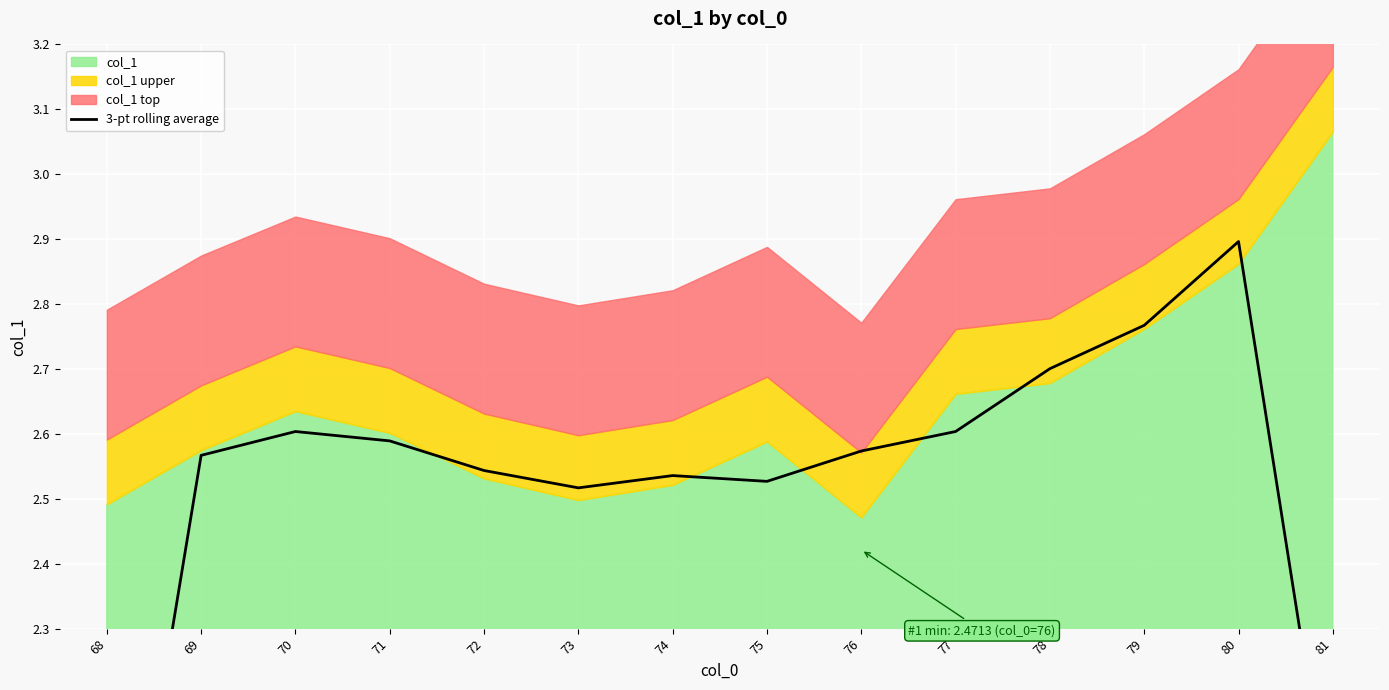

Between 71 and 72, which is larger?

71